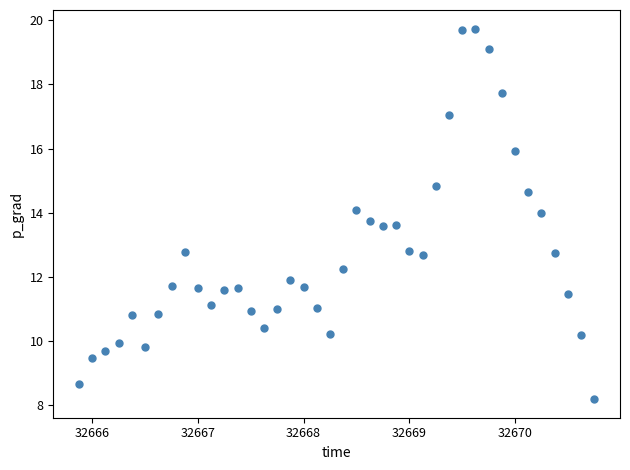

What is the range of Y values (max minus min)?

11.6